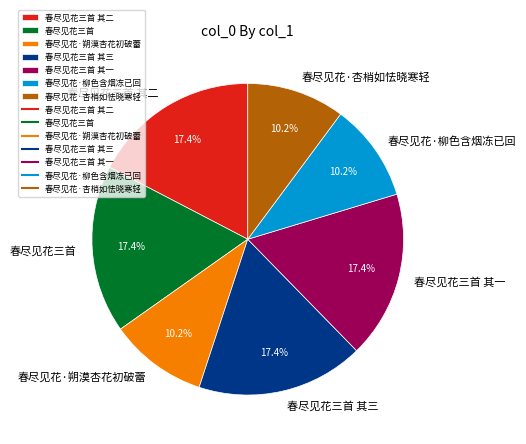

Is it true that 春尽见花·朔漠杏花初破蕾 is 10% of the pie?

True